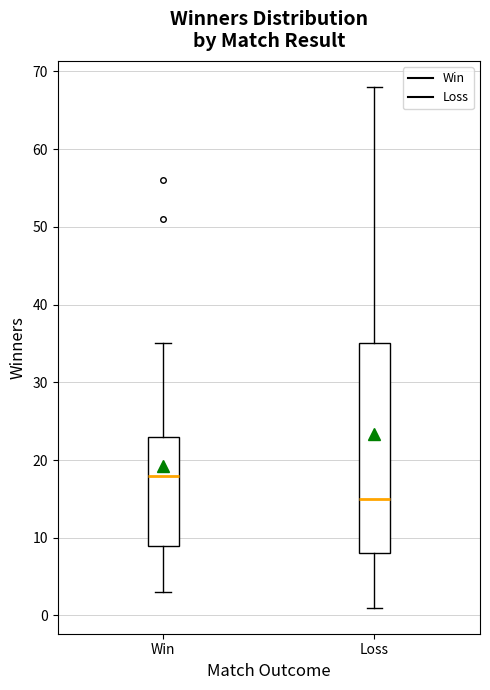

Which box has the highest median line?

Win